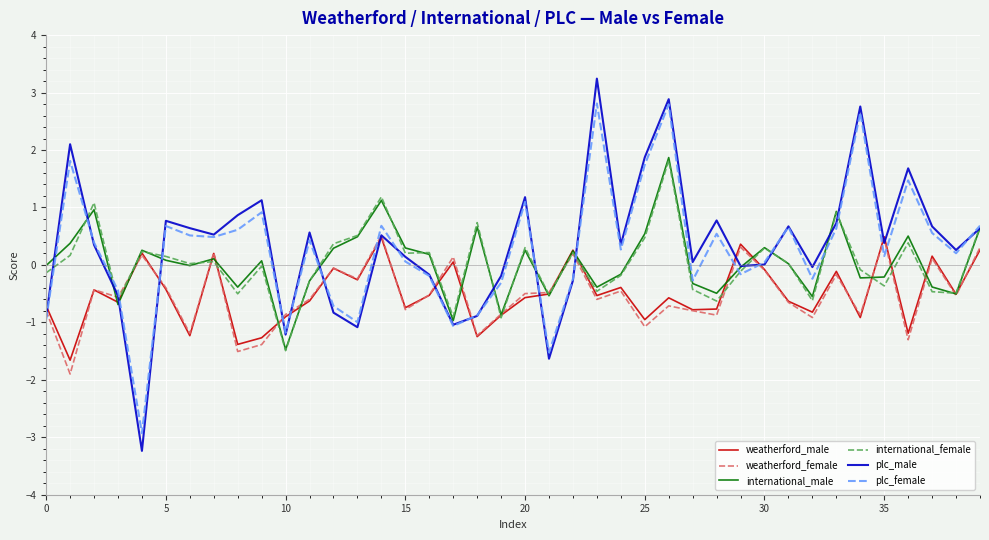

Does the chart have visible grid lines?

Yes